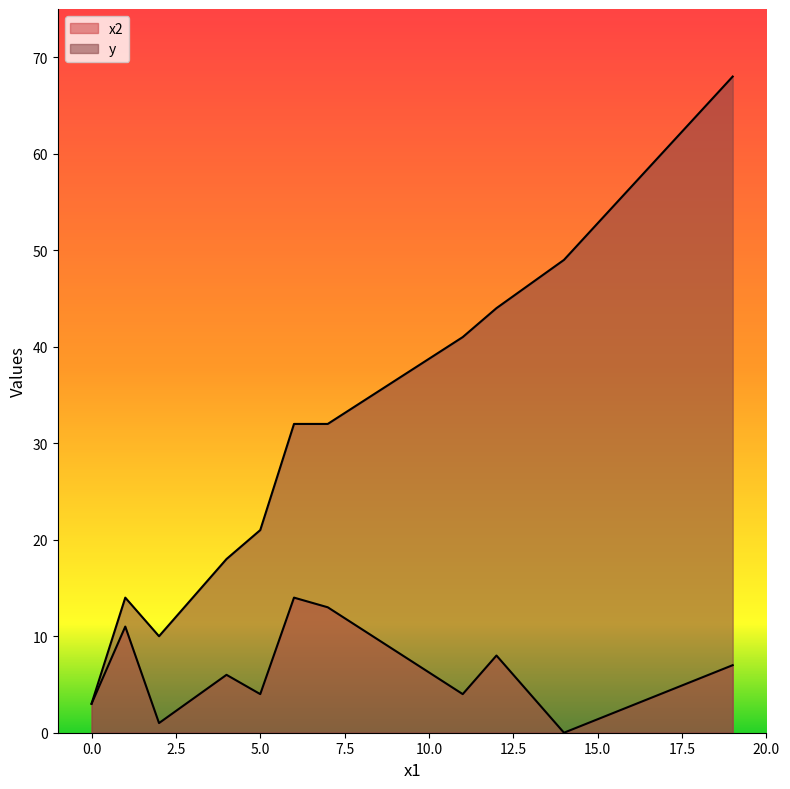

At how many categories does at least one series exceed 43?

3